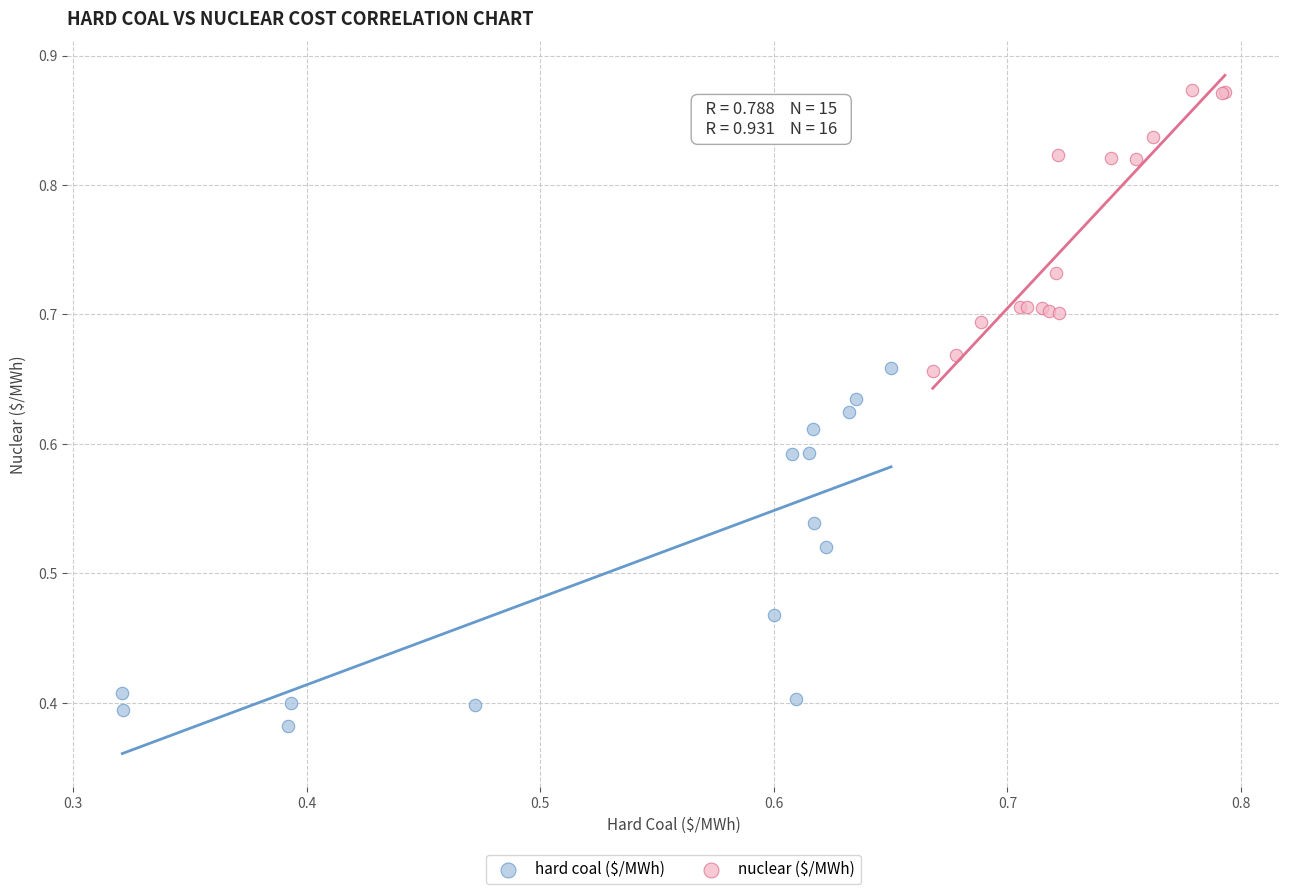

Which series contains the highest Y value?

nuclear ($/MWh)